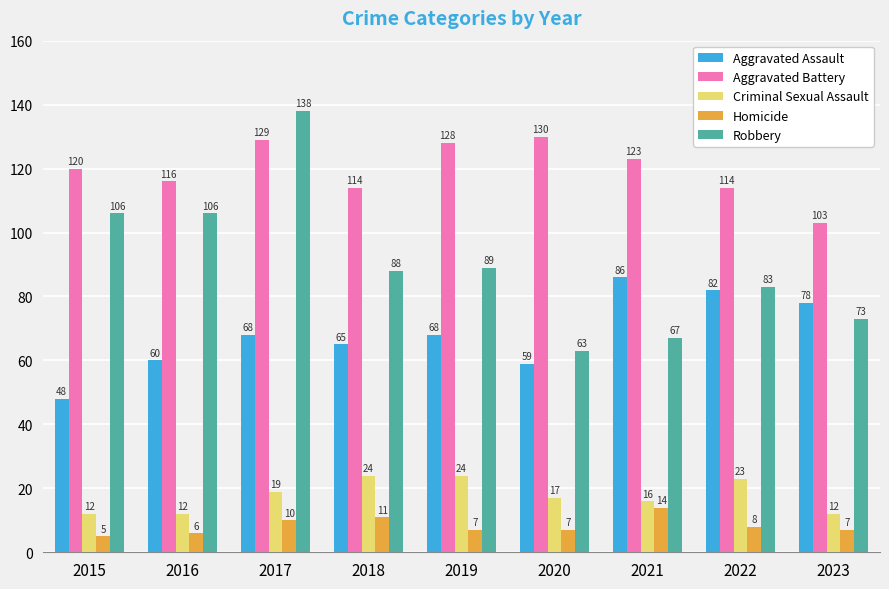

The Aggravated Battery series shows 170 at 2016. True or false?

False